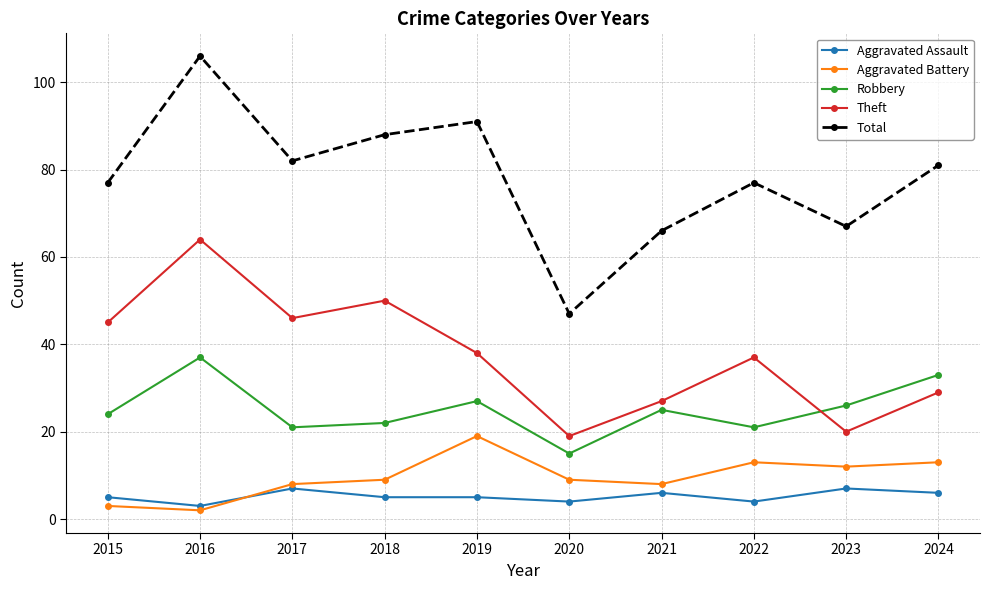

What are all the series names shown in the legend?

Aggravated Assault, Aggravated Battery, Robbery, Theft, Total